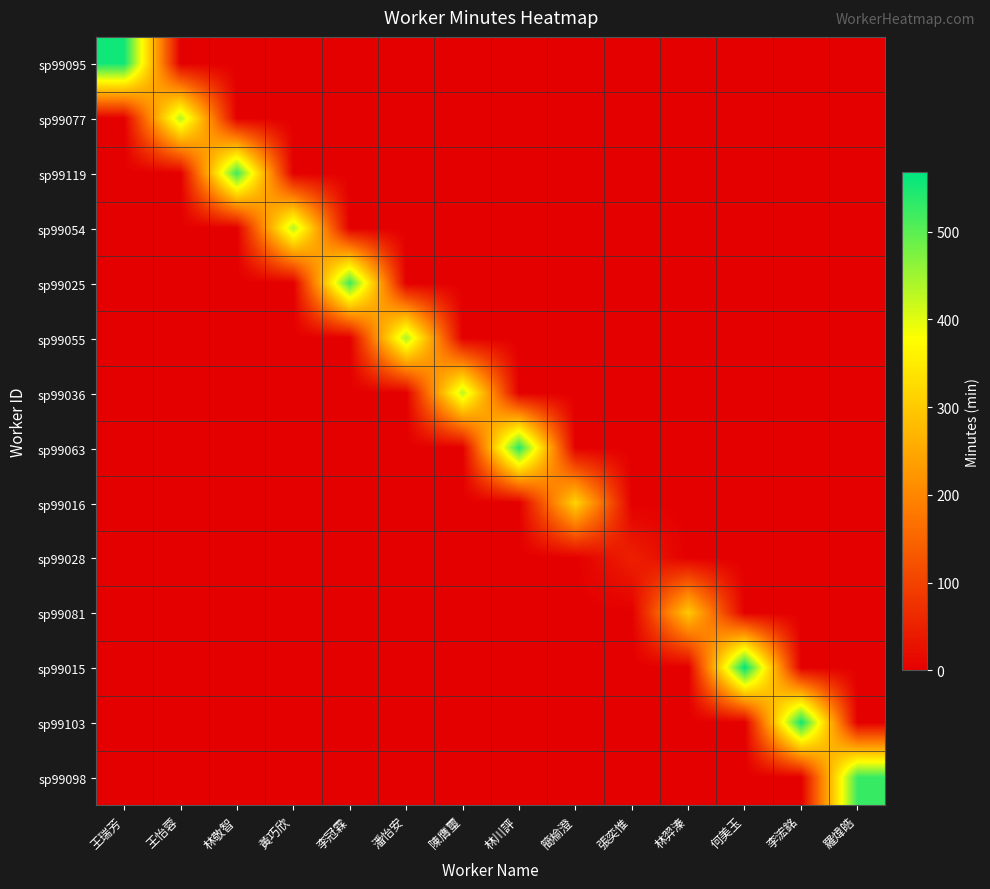

At which category does the chart reach its peak across all series?

何美玉